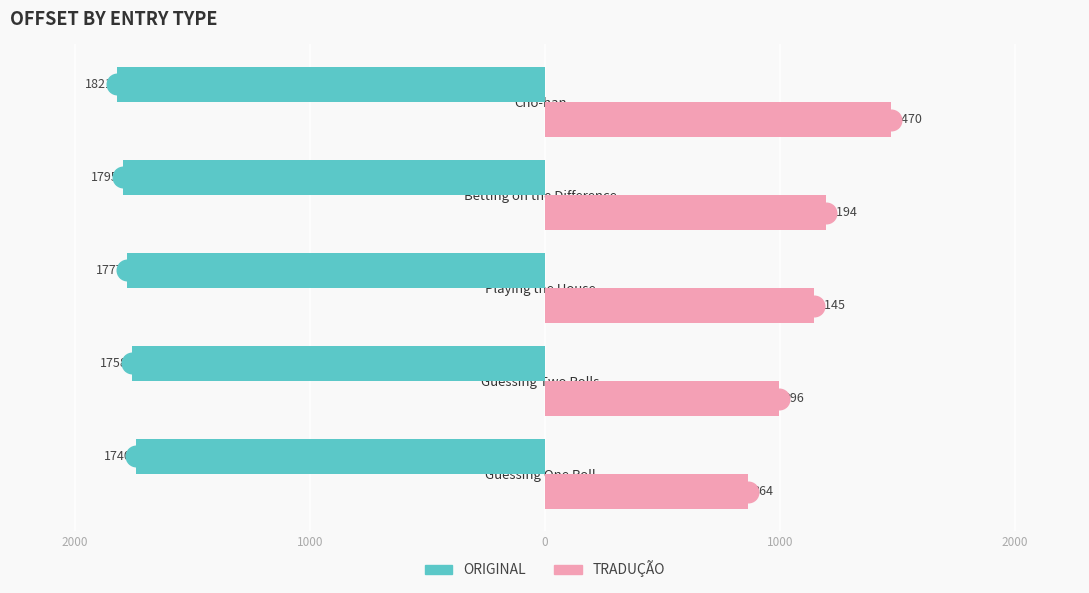

Which series has the largest total across all categories?

TRADUÇÃO